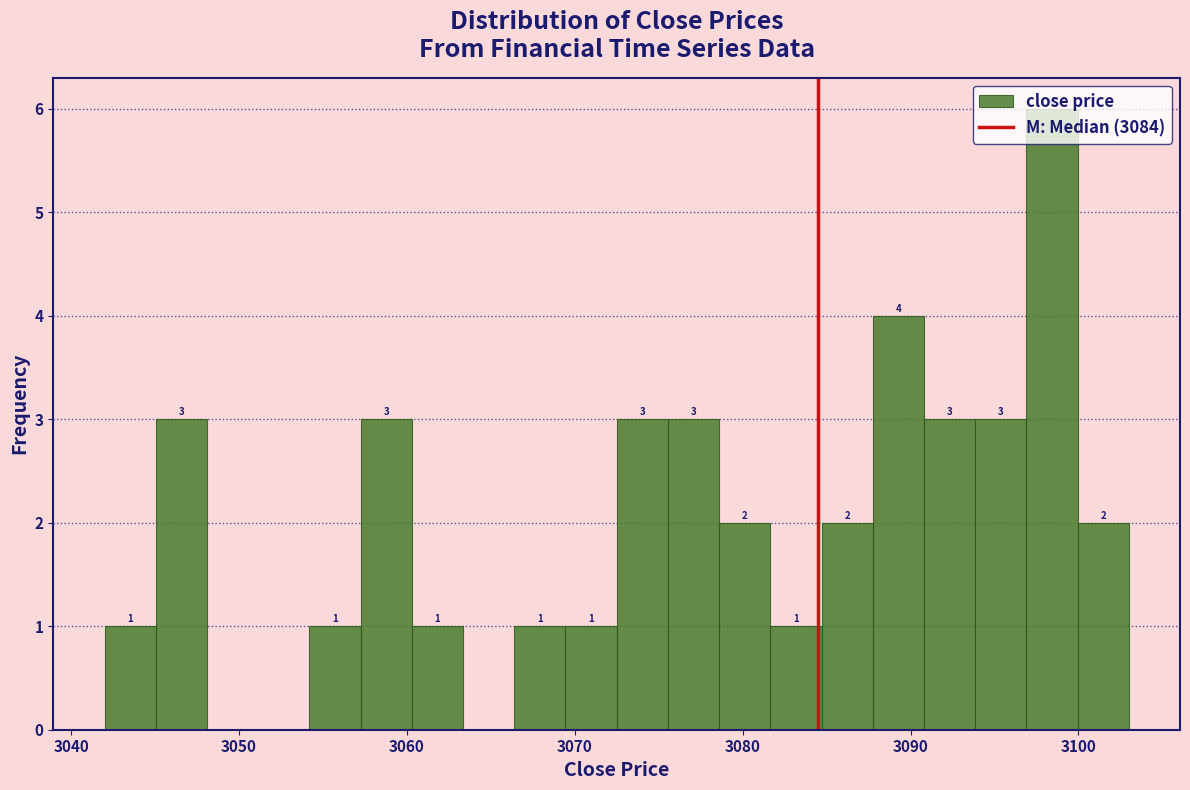

Read against the x-axis, roughly where is the centre of the tallest bar?

3098